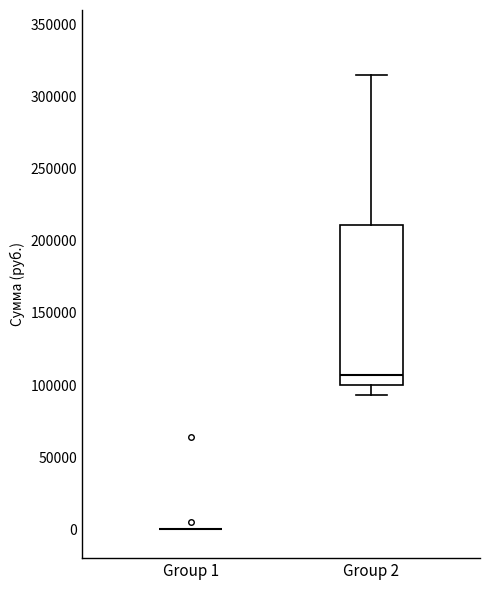

Comparing the boxes themselves (not the whiskers), which one is the tallest?

Group 2